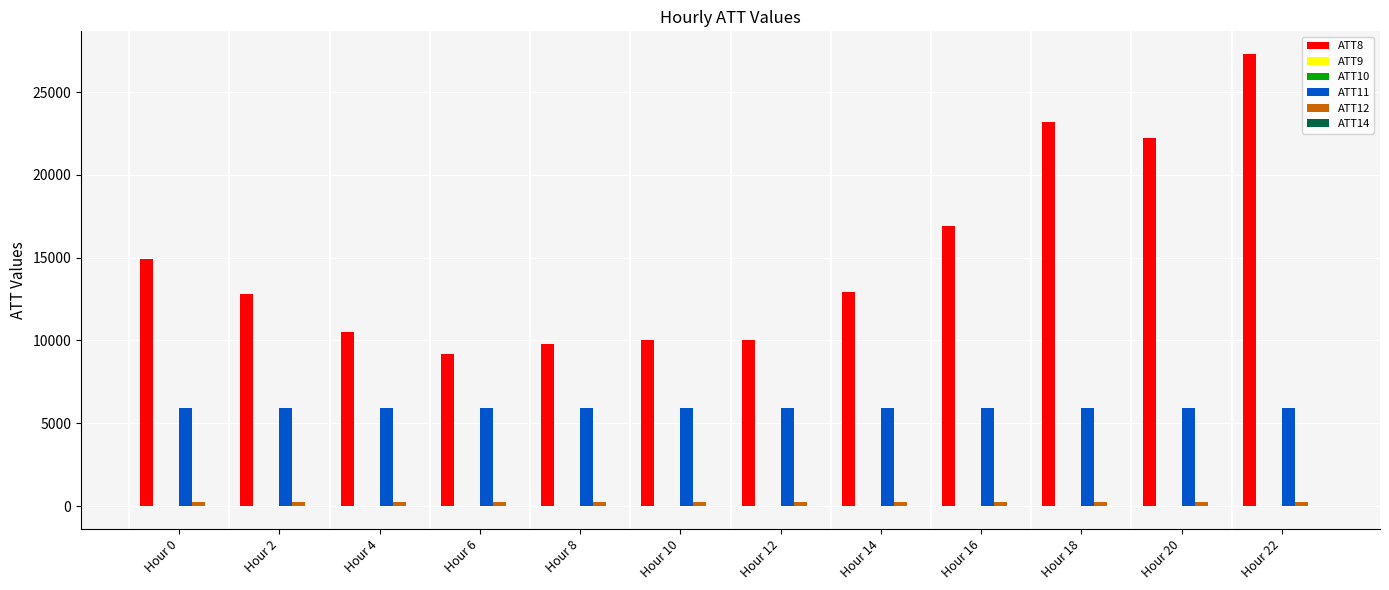

What is the greatest value displayed?

27300.0